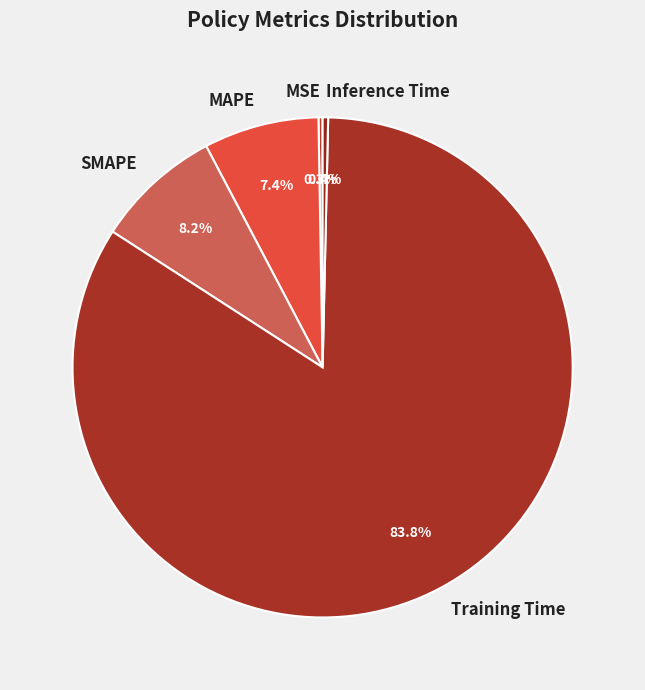

What percentage is NOT represented by Inference Time?

99.6%